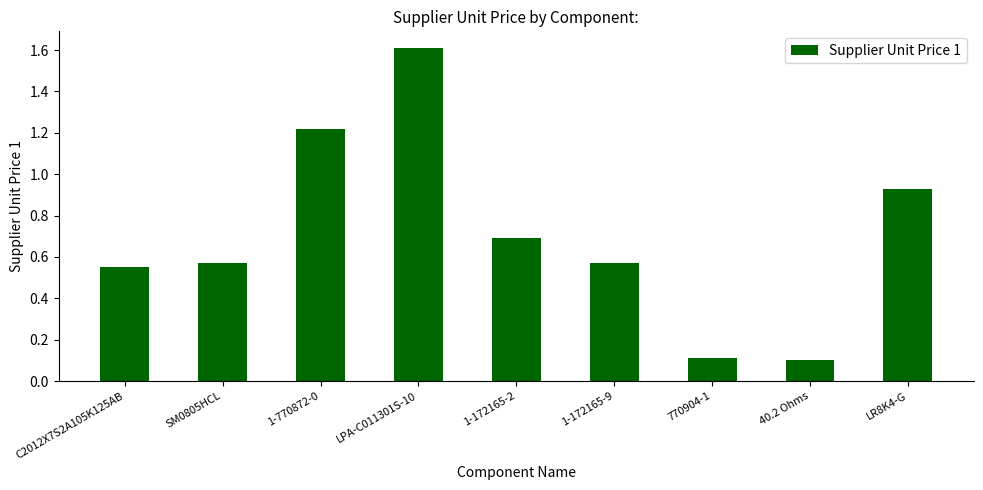

What is the label of the 5th bar from the right?

1-172165-2